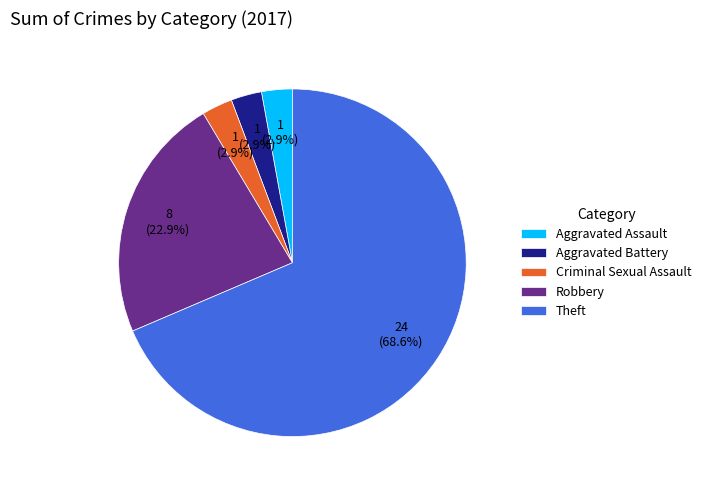

Is the sum of Aggravated Assault and Theft greater than half?

Yes